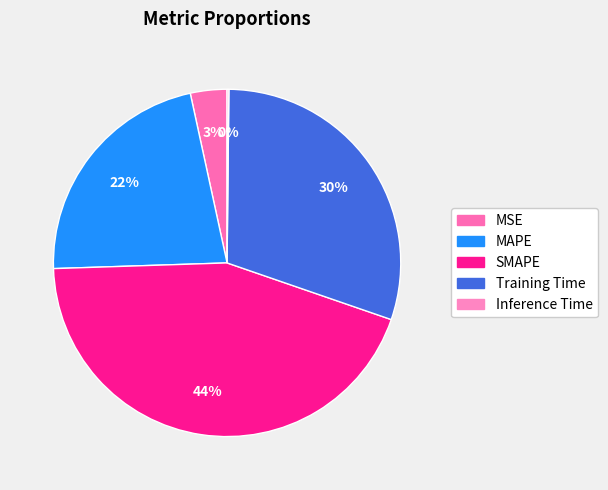

The SMAPE slice represents 44% of the pie. True or false?

True